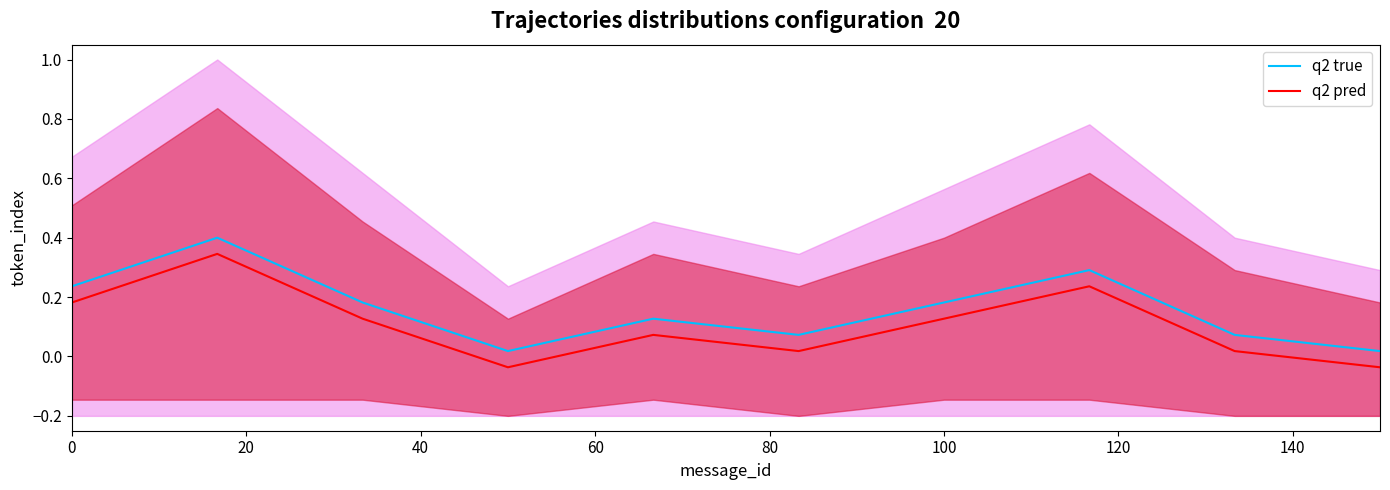

True or false: q2 true has a value of 0.1 at 100.

False